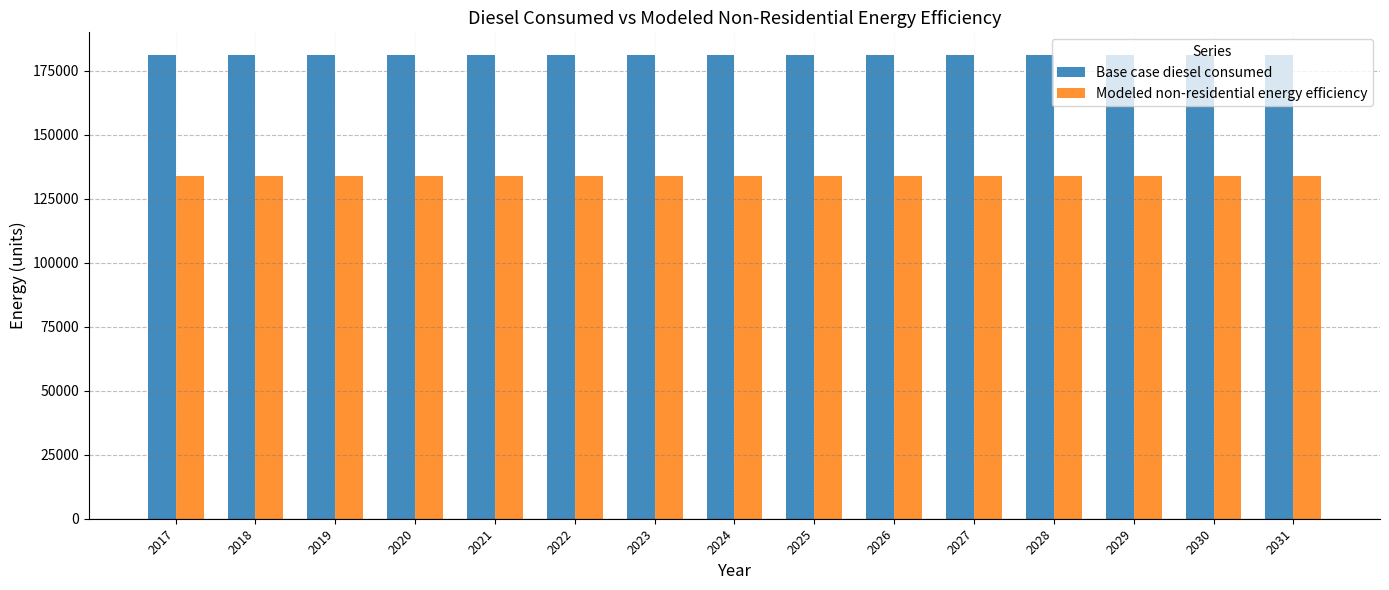

What is the greatest value displayed?

180961.4